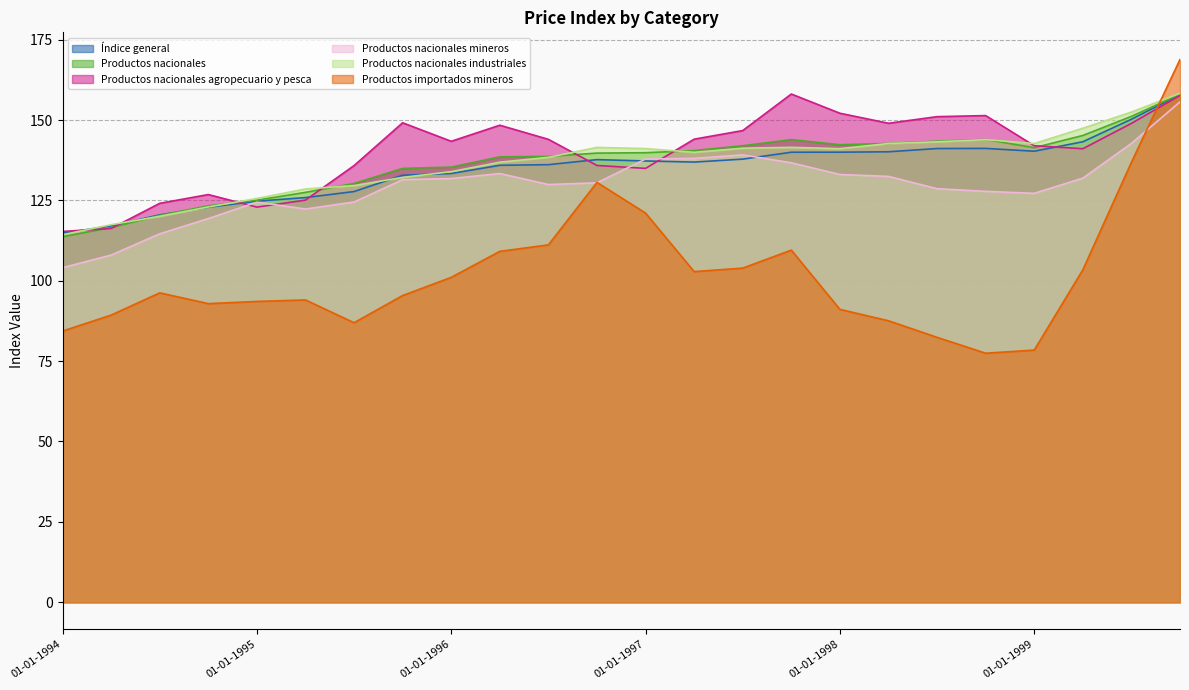

The value of Productos nacionales at 01-04-1994 is 116.5. True or false?

True